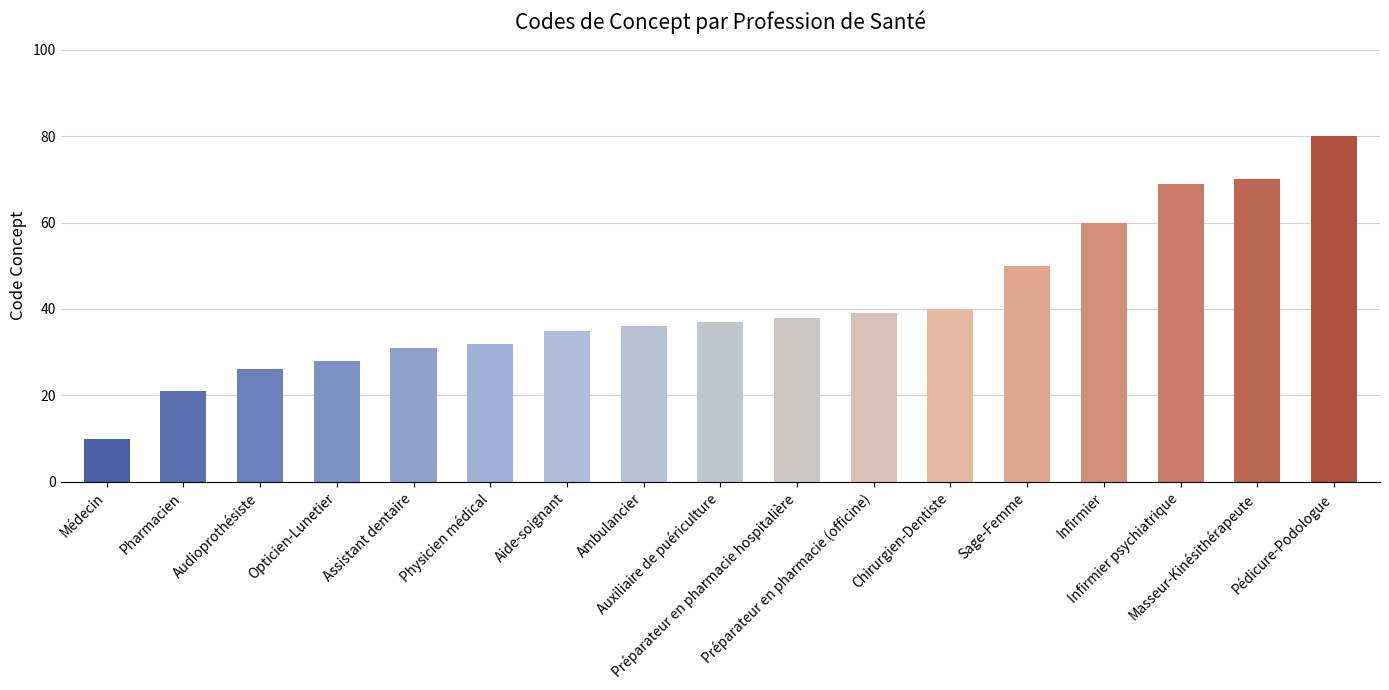

What is the difference between the second highest and second lowest values?

49